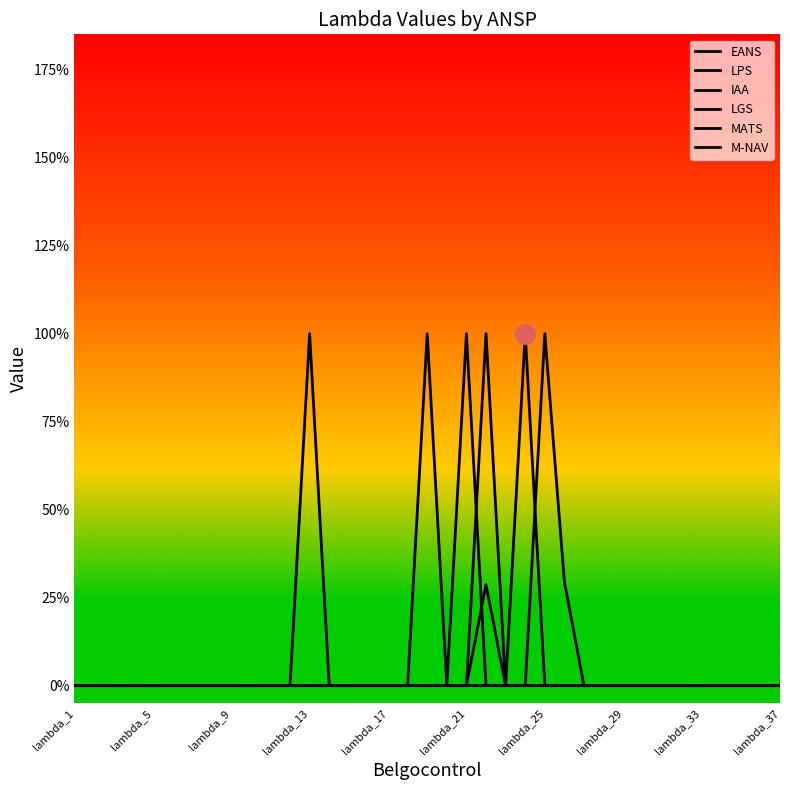

What is the sum of all EANS values?

1.0